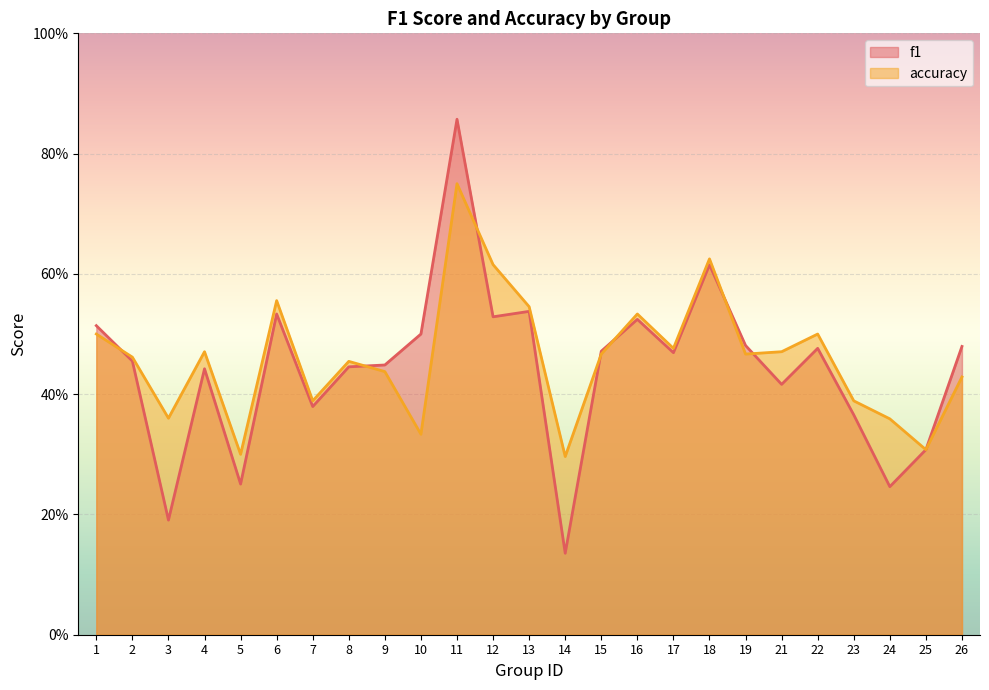

How many interior local valleys does the f1 series have?

8